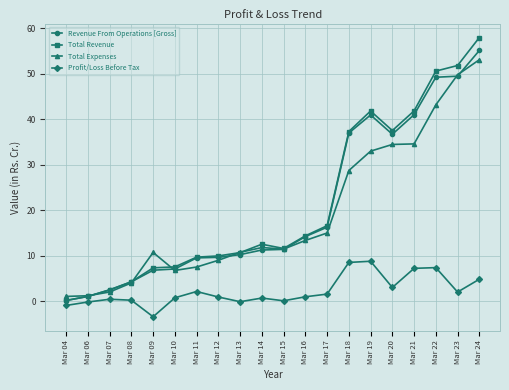

Which series changed the most between Mar 08 and Mar 17?

Total Revenue